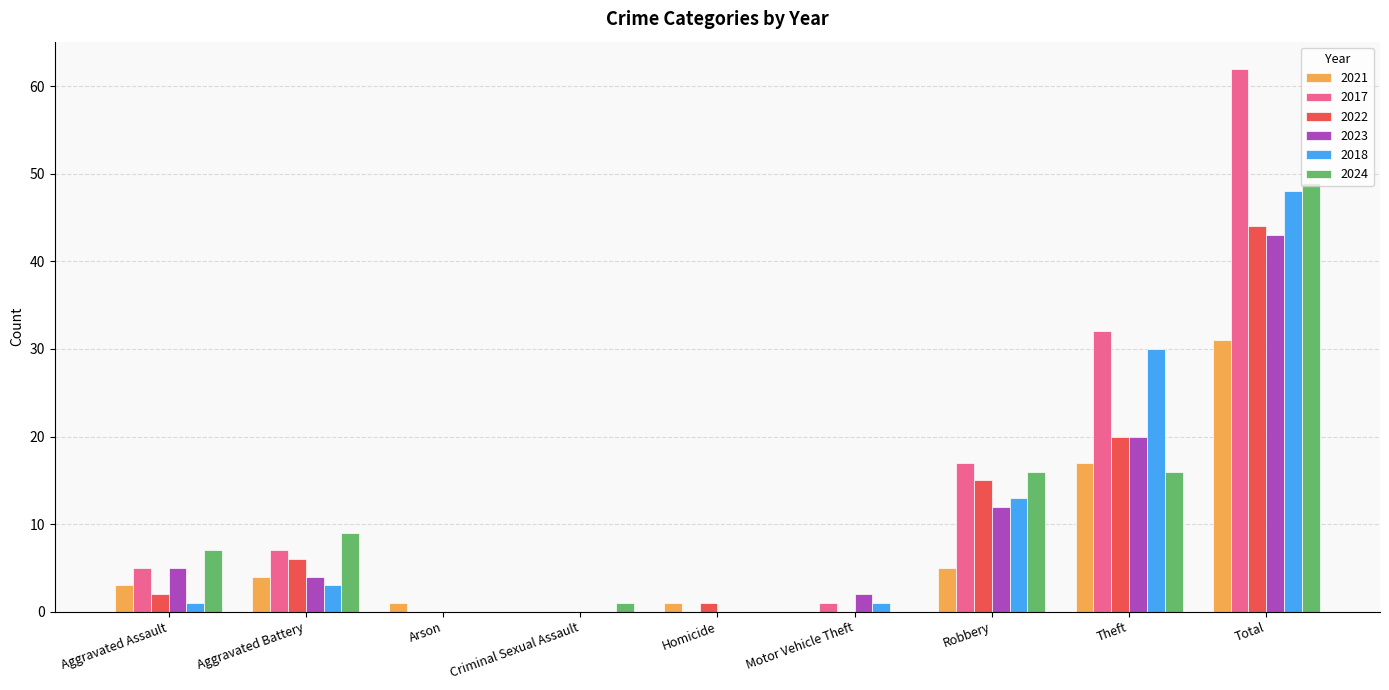

Count the number of categories in the chart.

9